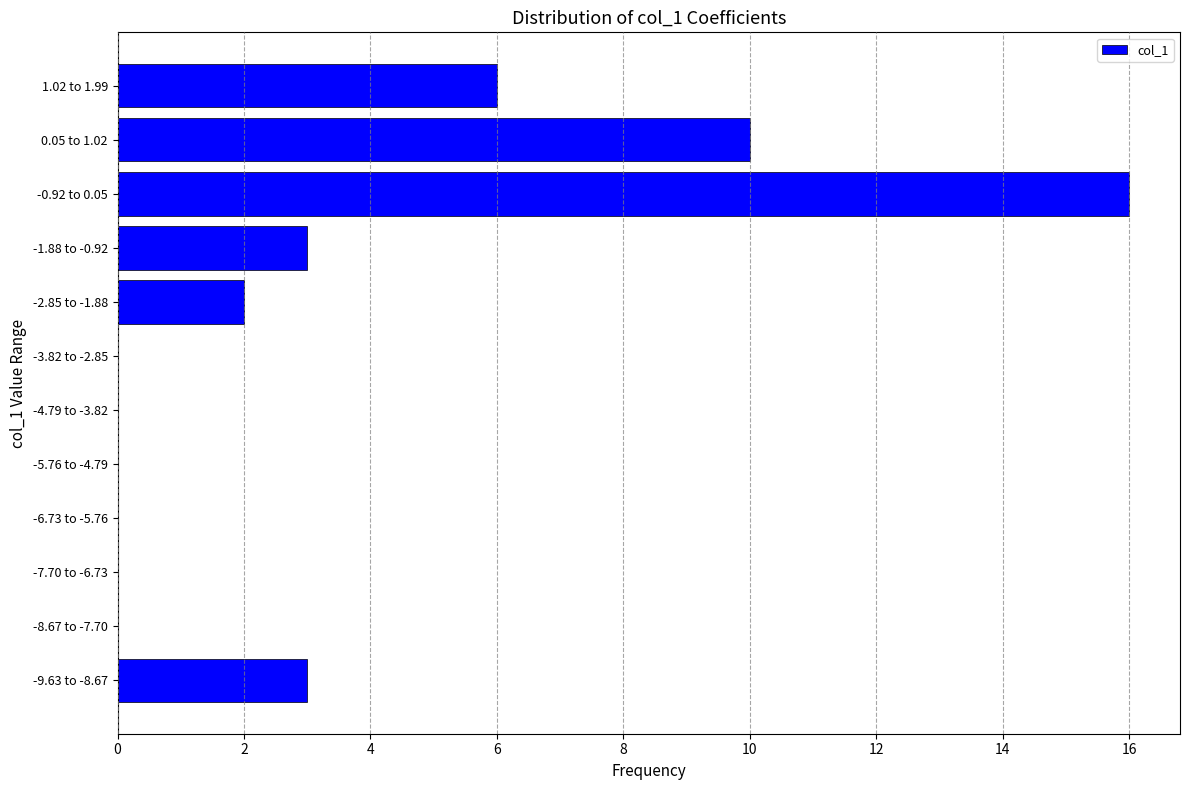

Reading bottom to top, what are all the values shown in this chart?

-9.63 to -8.67=3	-8.67 to -7.70=0	-7.70 to -6.73=0	-6.73 to -5.76=0	-5.76 to -4.79=0	-4.79 to -3.82=0	-3.82 to -2.85=0	-2.85 to -1.88=2	-1.88 to -0.92=3	-0.92 to 0.05=16	0.05 to 1.02=10	1.02 to 1.99=6